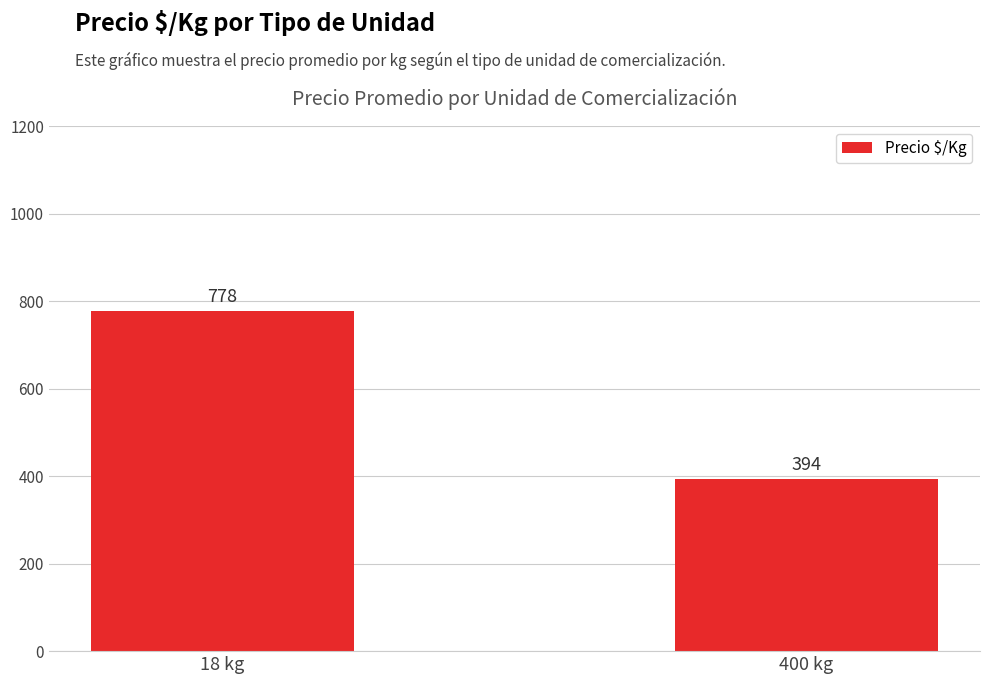

How many bars are there in total?

2